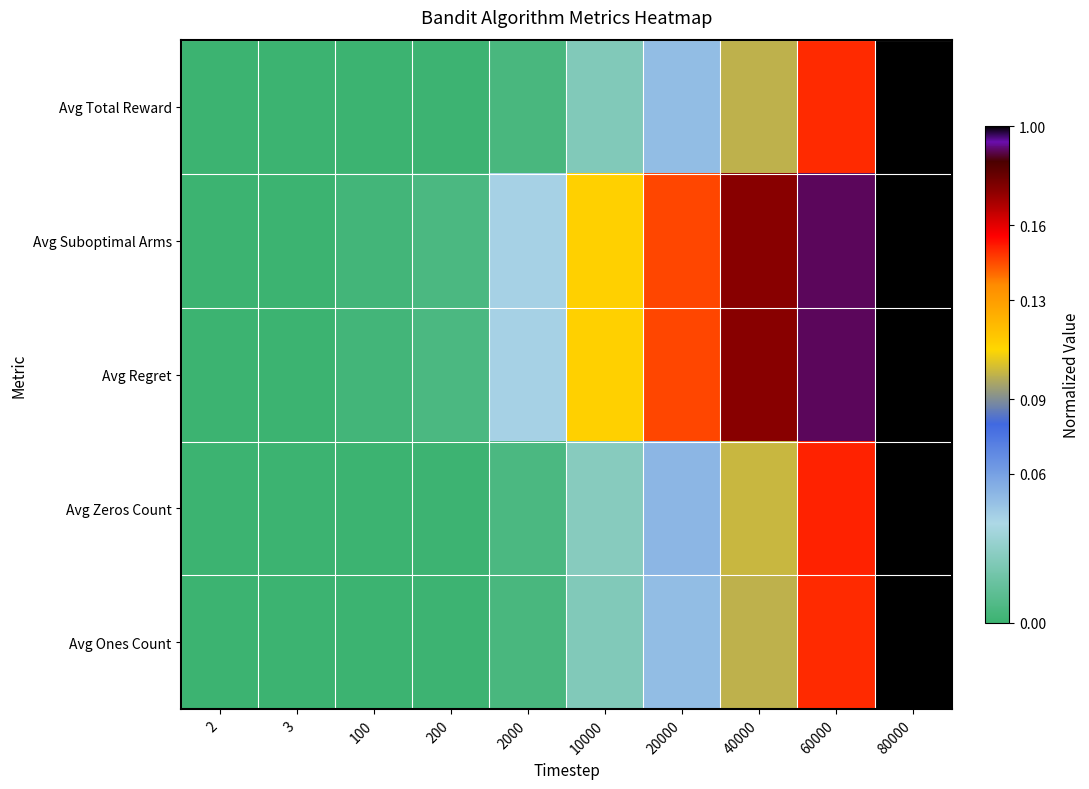

Reading right to left, what are all the values shown in this chart?

Avg Total Reward: 80000=1.0	60000=0.7	40000=0.5	20000=0.2	10000=0.1	2000=0.0	200=0.0	100=0.0	3=0.0	2=0.0
Avg Suboptimal Arms: 80000=1.0	60000=1.0	40000=0.9	20000=0.7	10000=0.6	2000=0.2	200=0.0	100=0.0	3=0.0	2=0.0
Avg Regret: 80000=1.0	60000=1.0	40000=0.9	20000=0.7	10000=0.6	2000=0.2	200=0.0	100=0.0	3=0.0	2=0.0
Avg Zeros Count: 80000=1.0	60000=0.8	40000=0.5	20000=0.3	10000=0.1	2000=0.0	200=0.0	100=0.0	3=0.0	2=0.0
Avg Ones Count: 80000=1.0	60000=0.7	40000=0.5	20000=0.2	10000=0.1	2000=0.0	200=0.0	100=0.0	3=0.0	2=0.0